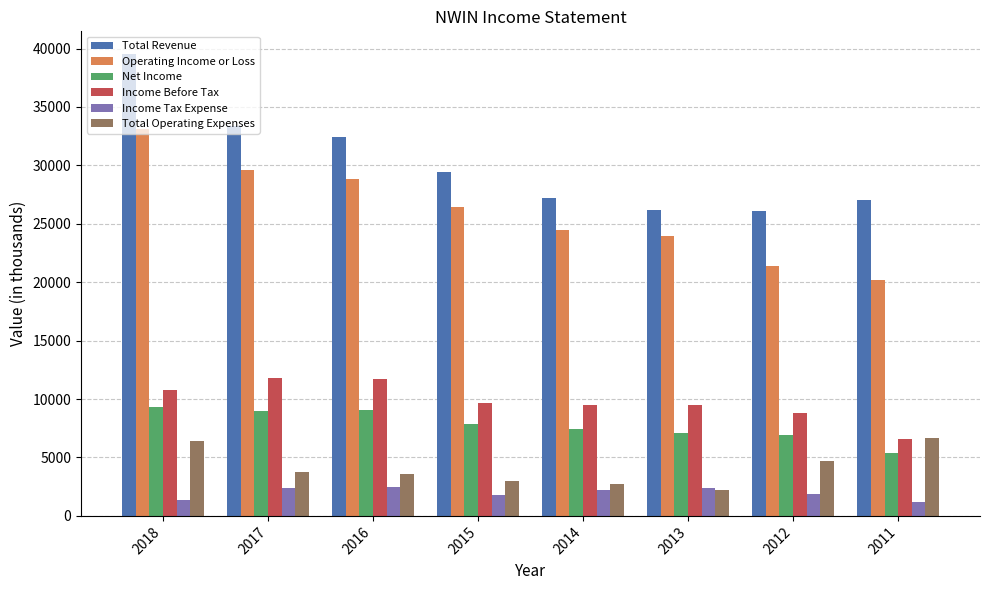

How many bars are there in each group?

6